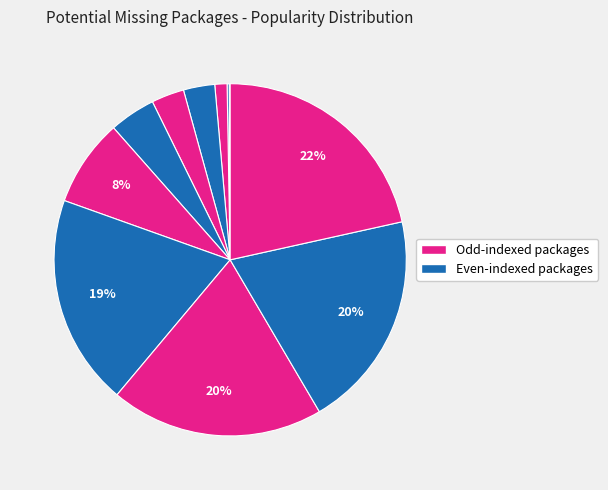

Is there any slice that represents more than half of the pie?

No